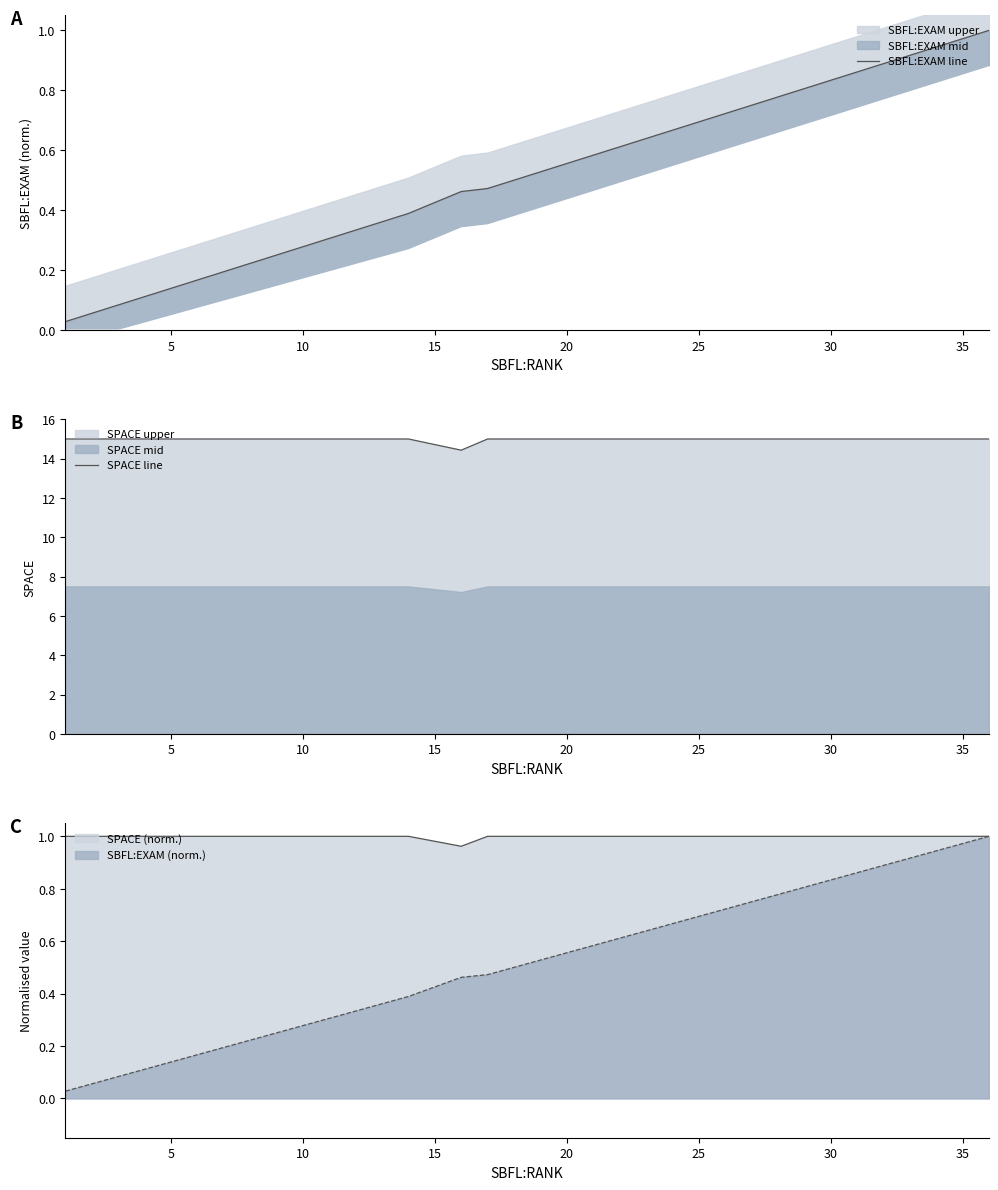

Which series has the largest total across all categories?

SPACE line